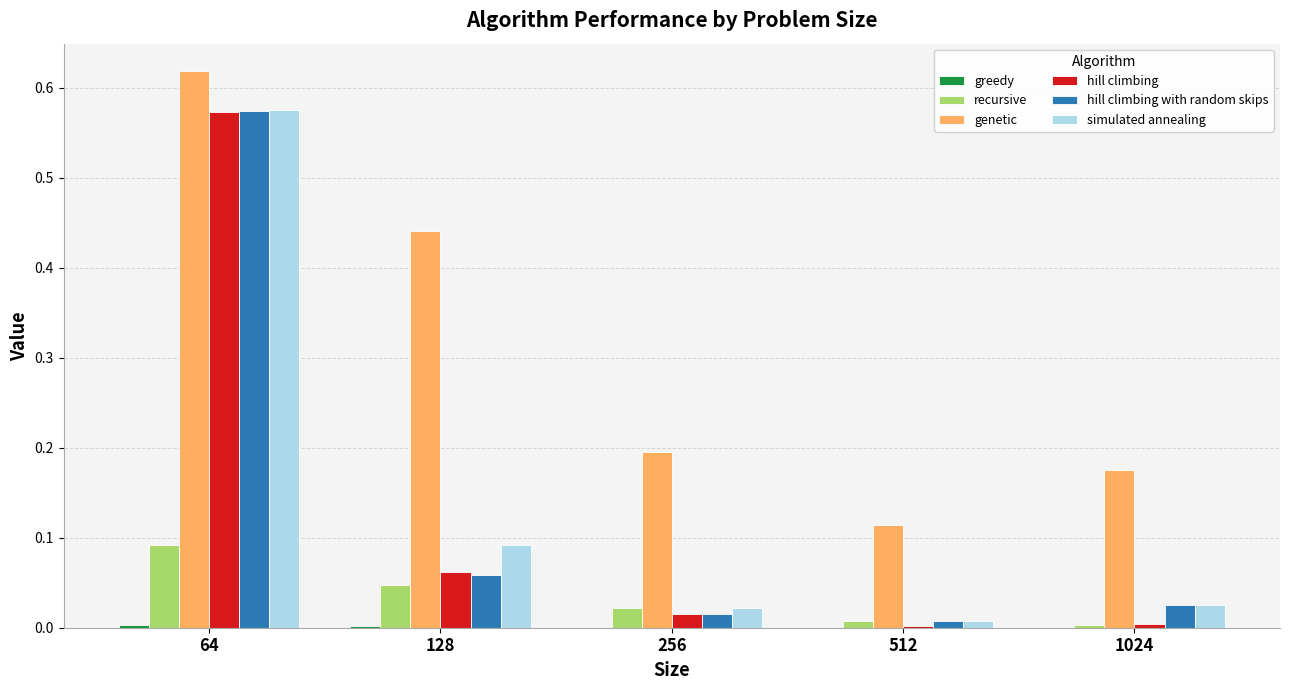

Which series has the largest total across all categories?

genetic